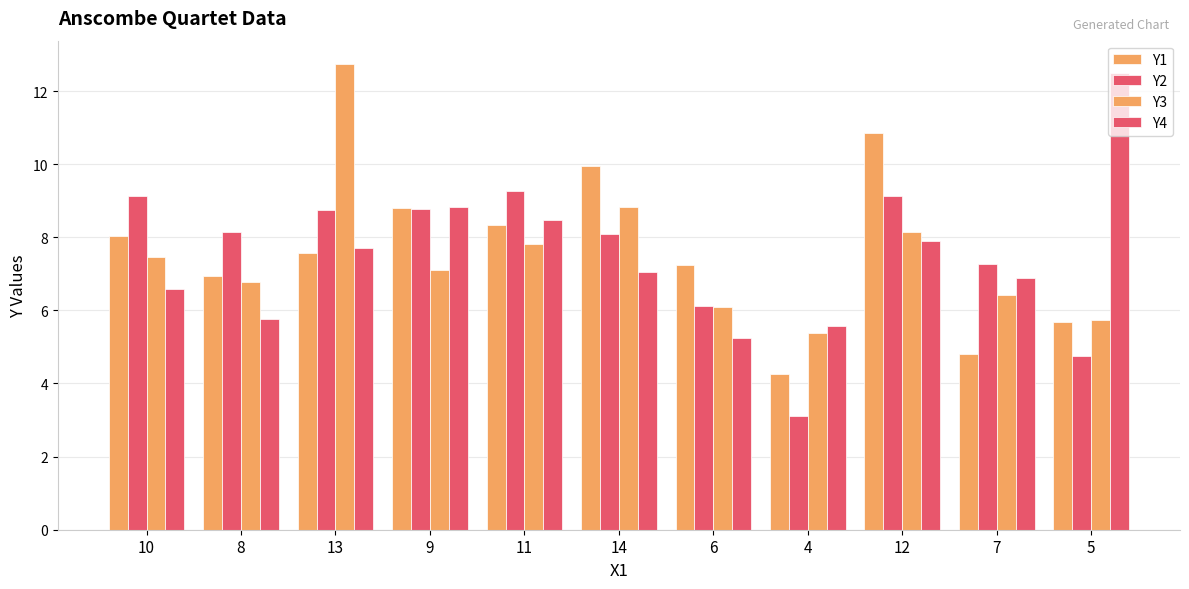

How many values in the Y2 series exceed 8?

7